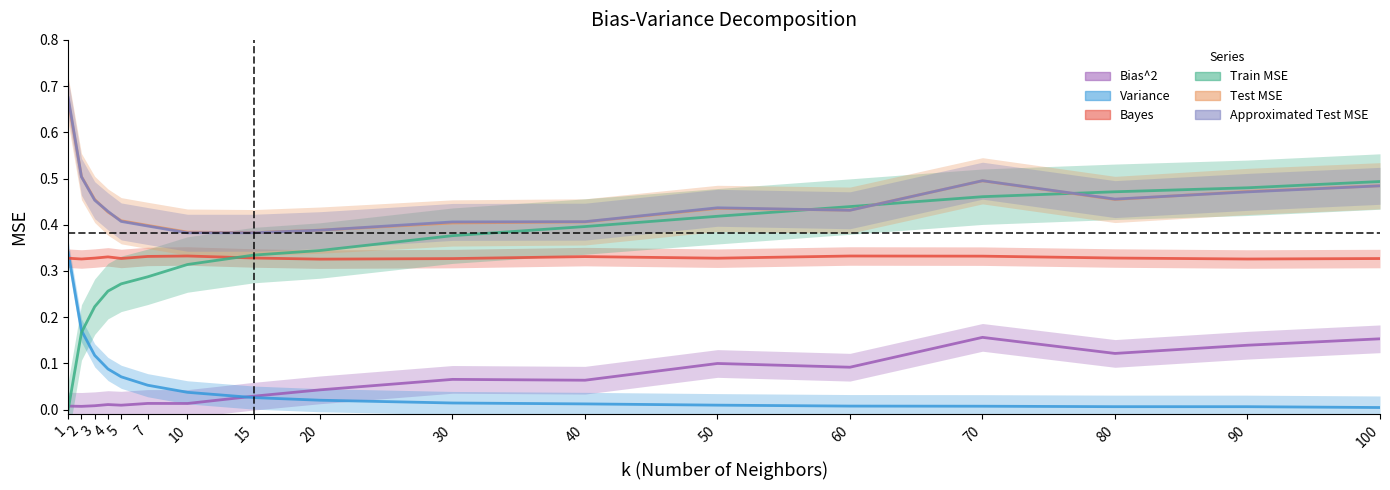

What is the difference between the maximum and minimum values in the Variance series?

0.3